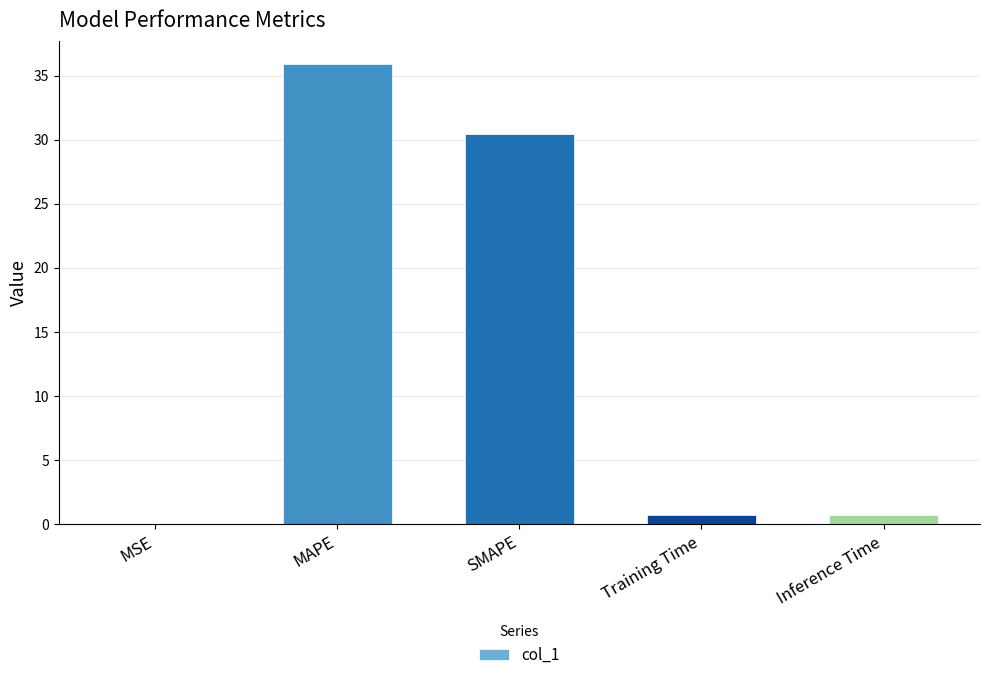

Where is the data nearest to the value 17?

SMAPE